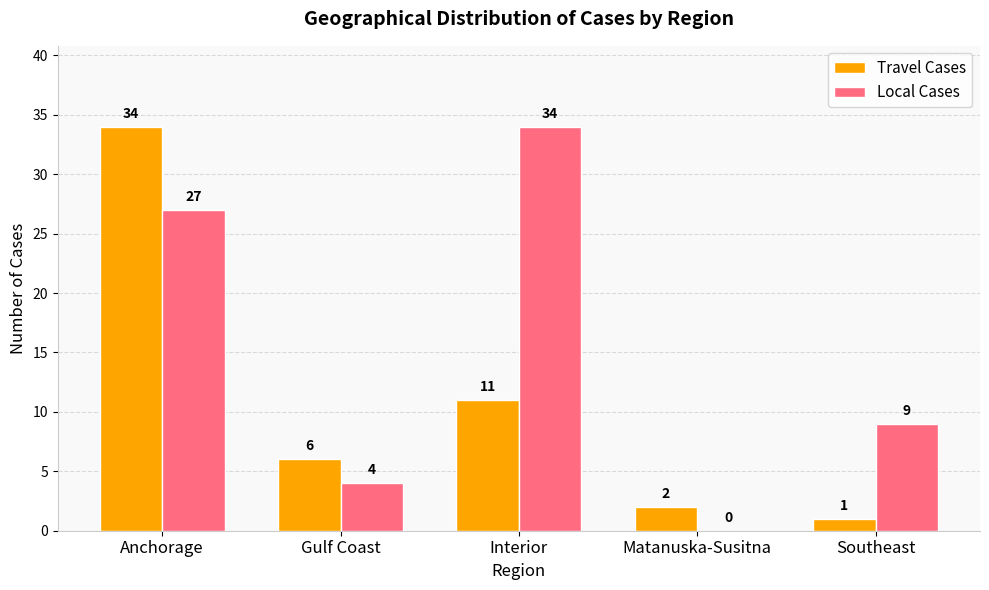

How many groups of bars are there?

5